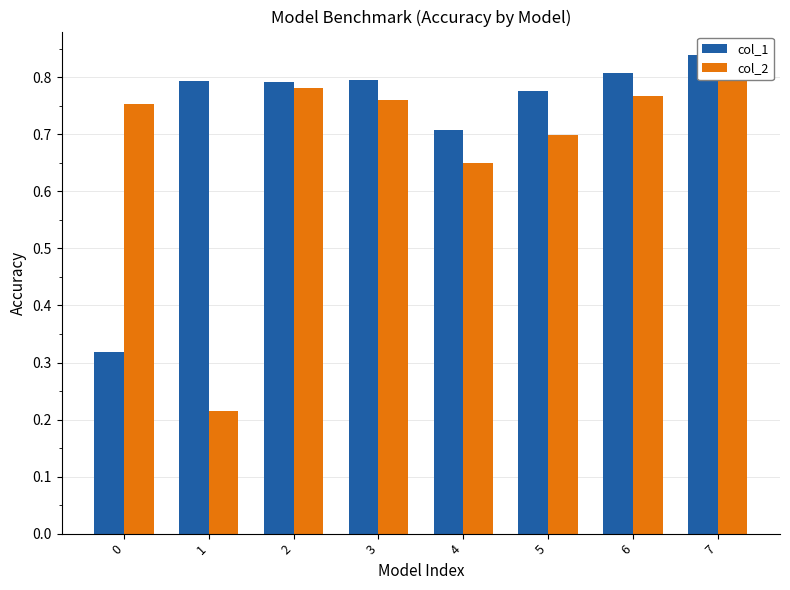

At how many categories does at least one series exceed 0?

8